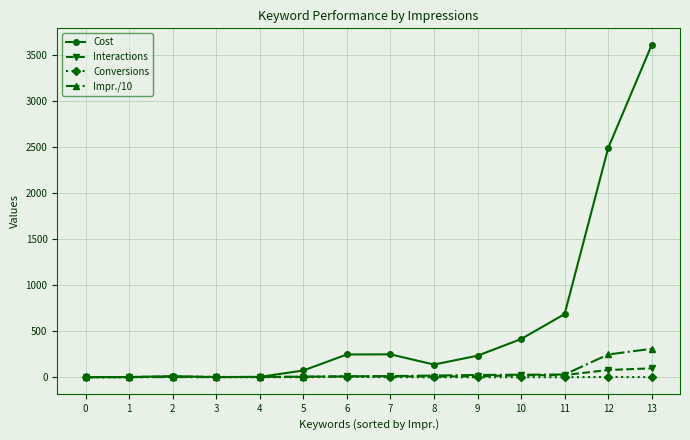

What is the spread (max minus min) of values at 11?

684.6